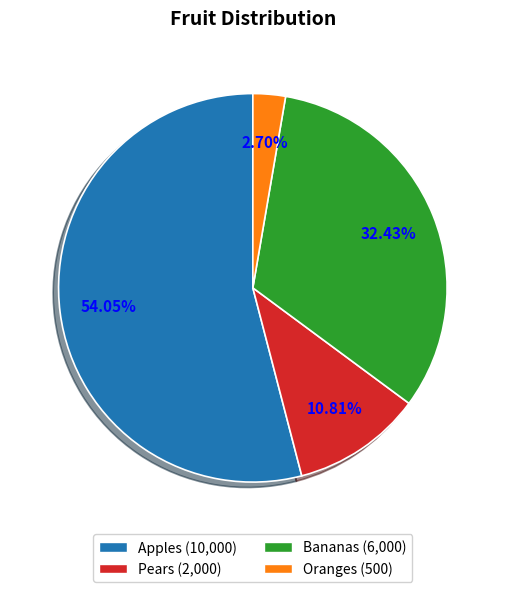

To the nearest percent, what is the difference between the largest and smallest slice percentages?

51%